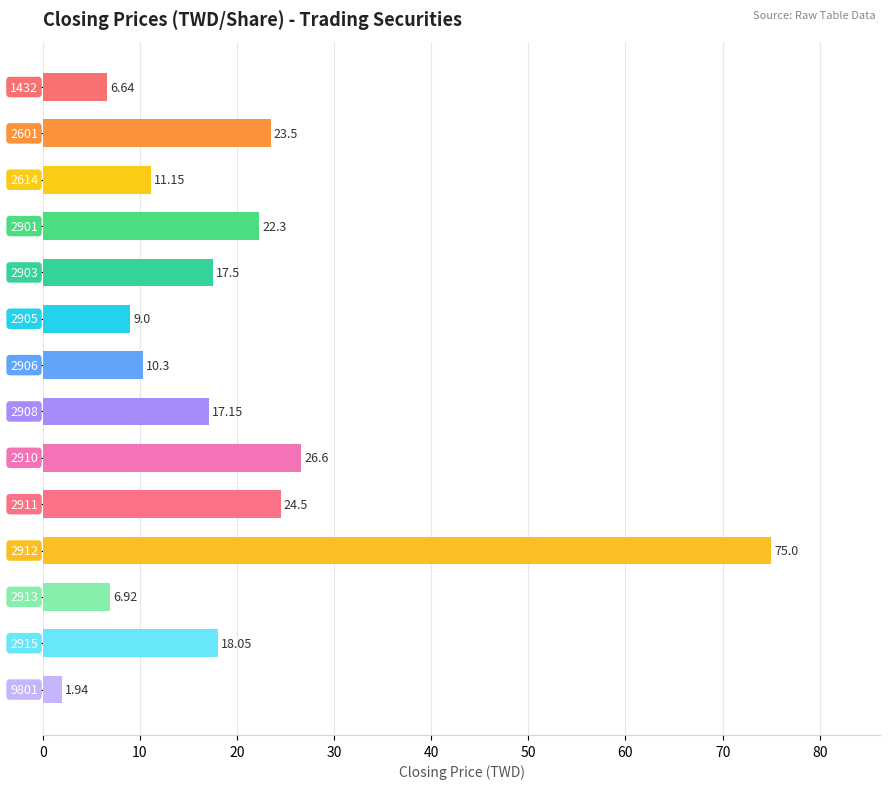

How many data points are less than 17?

6